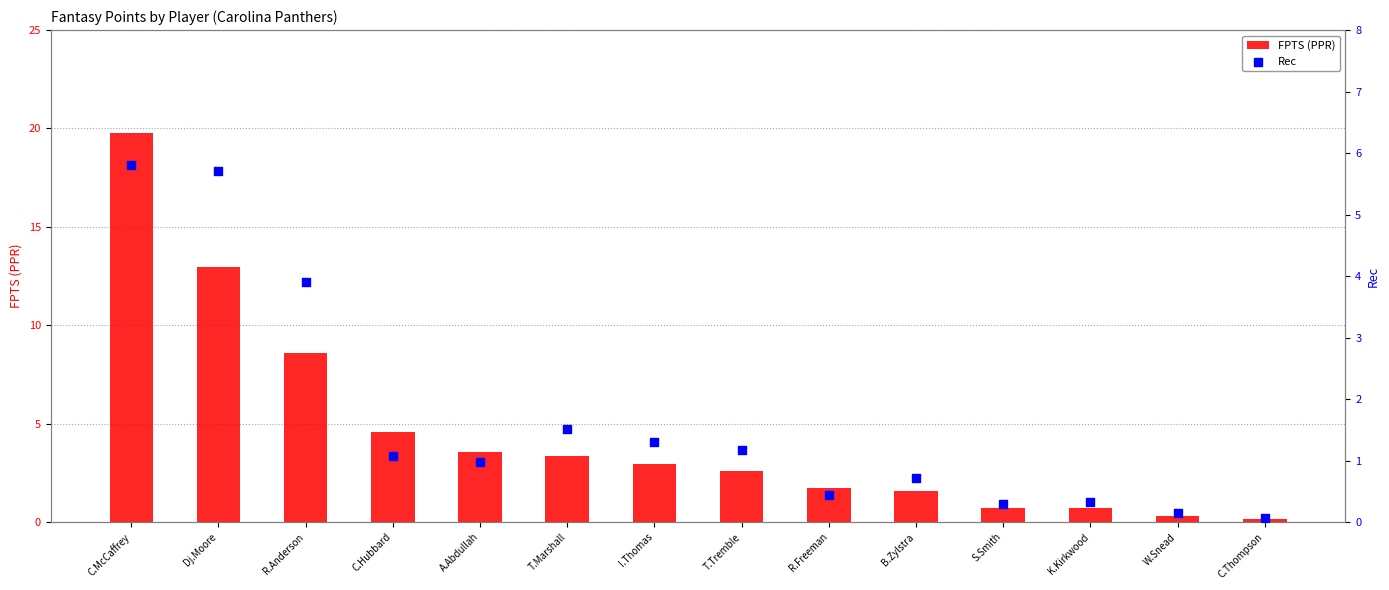

What is the total value across all series at T.Tremble?

3.8